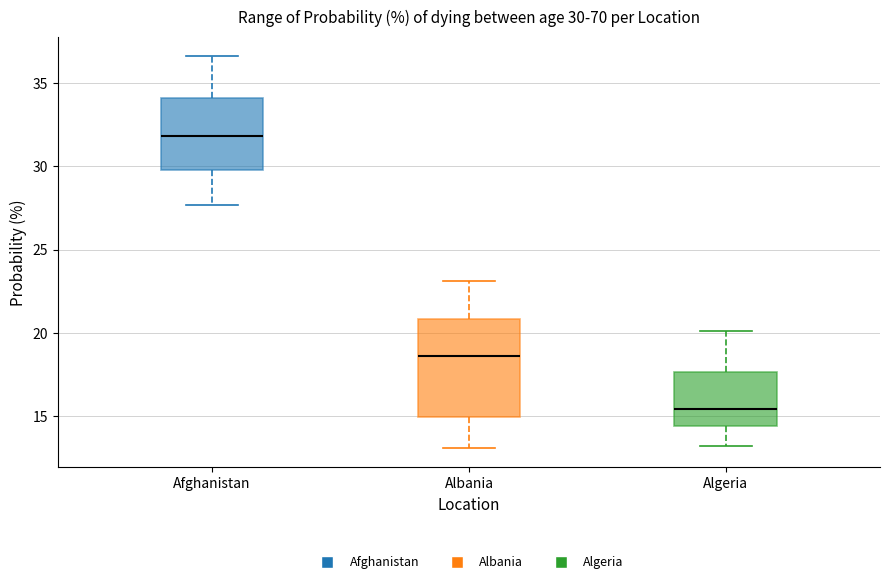

Which box's median line is the highest?

Afghanistan